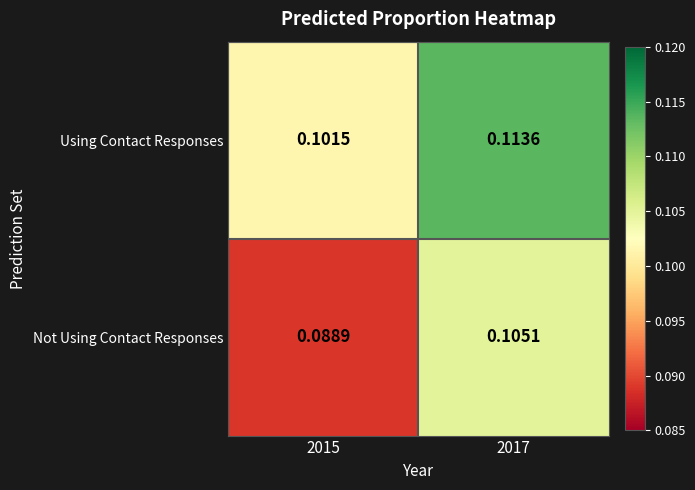

Between 2015 and 2017, which series saw the biggest shift?

Not Using Contact Responses